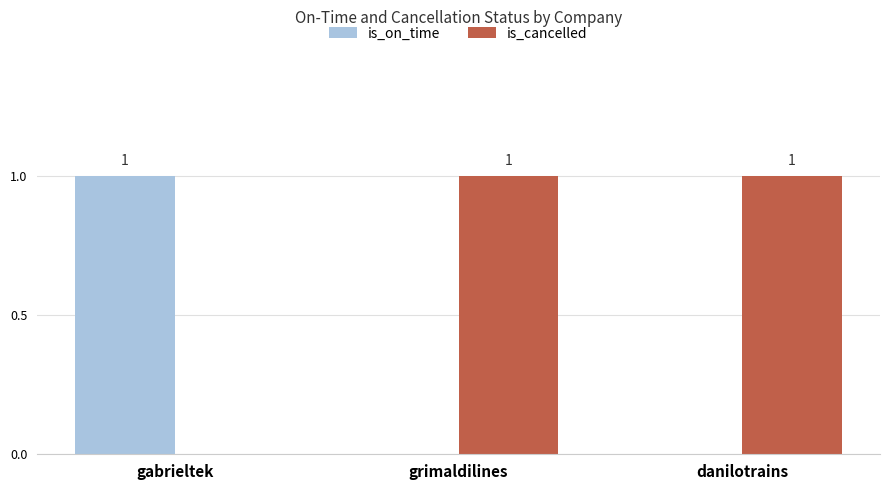

True or false: is_cancelled has a value of 0 at gabrieltek.

True